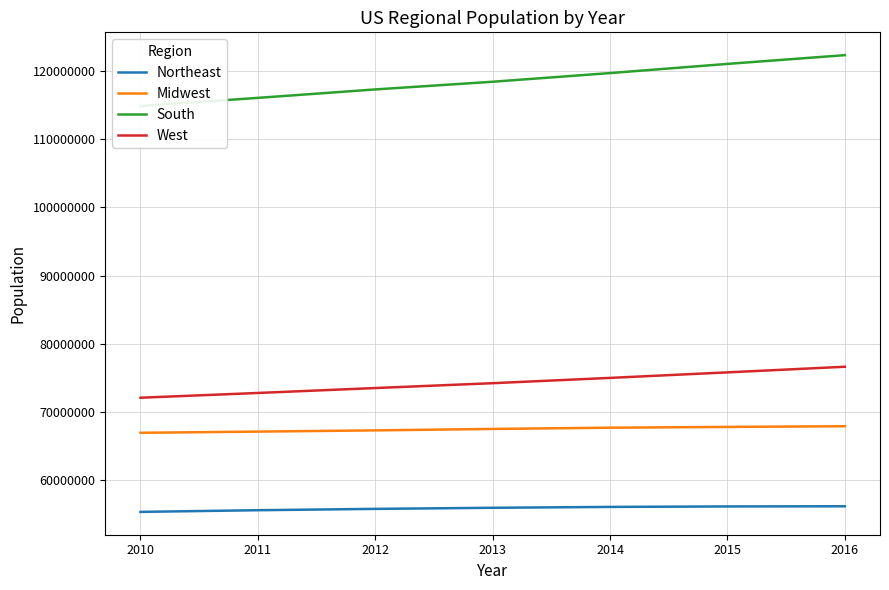

The West series shows 126116763 at 2014. True or false?

False